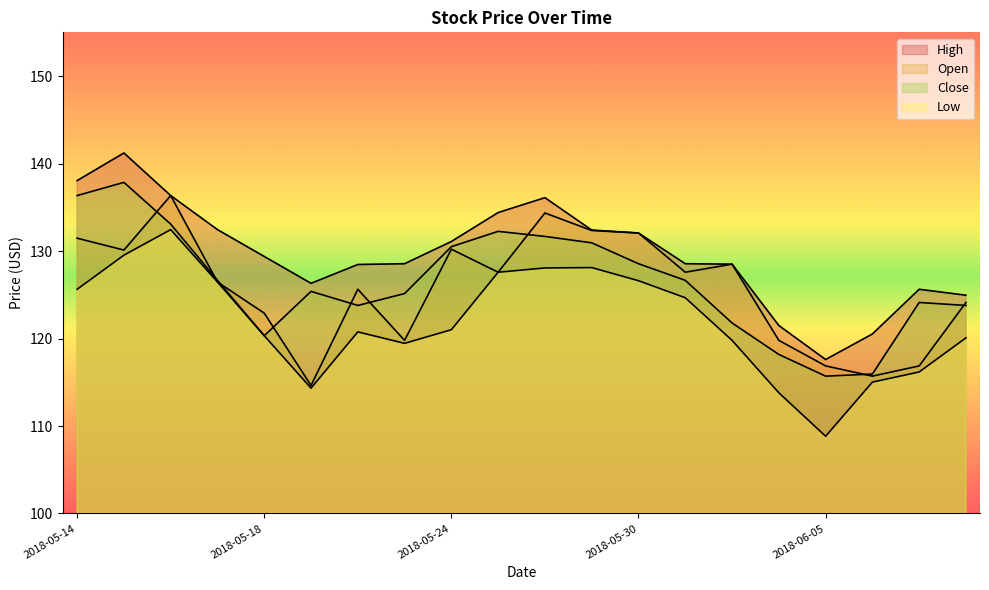

What value does the Open series have at 2018-06-05?

116.9